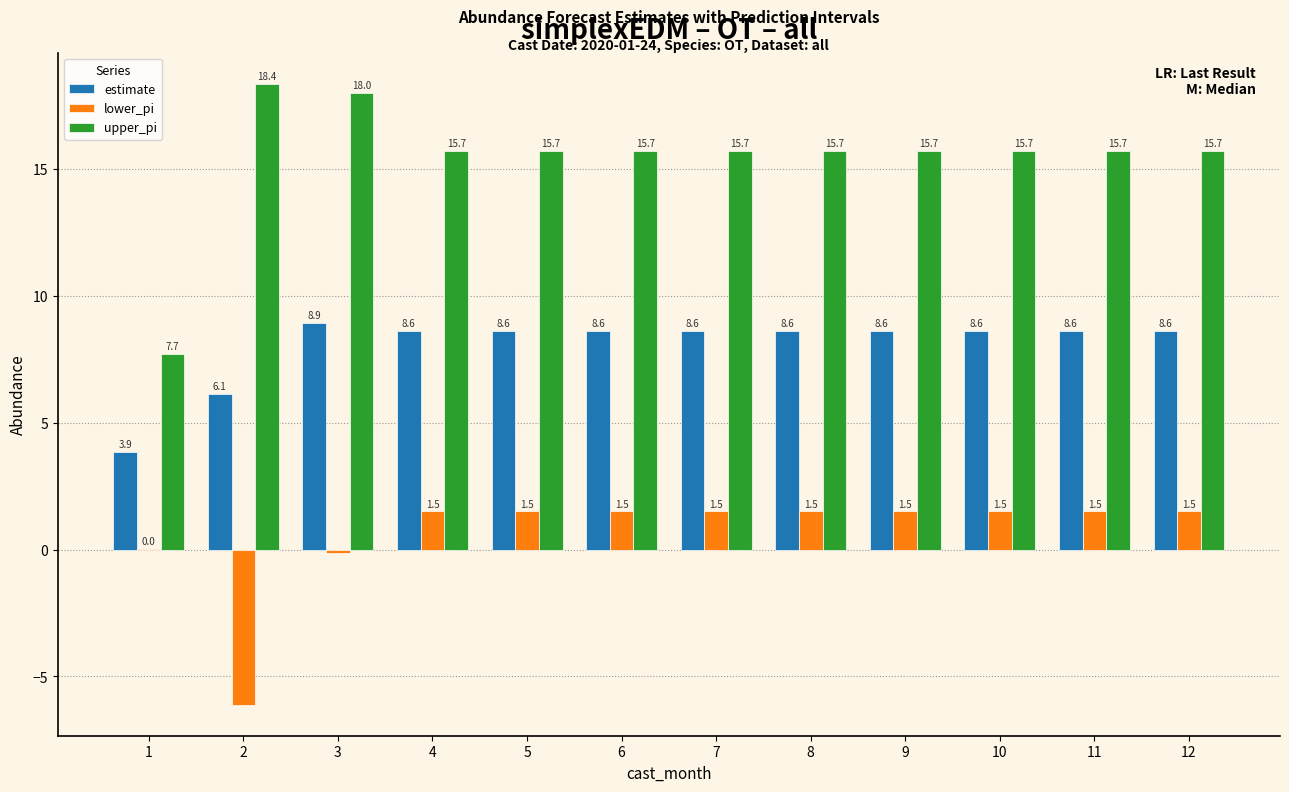

The value of upper_pi at 12 is 15.7. True or false?

True